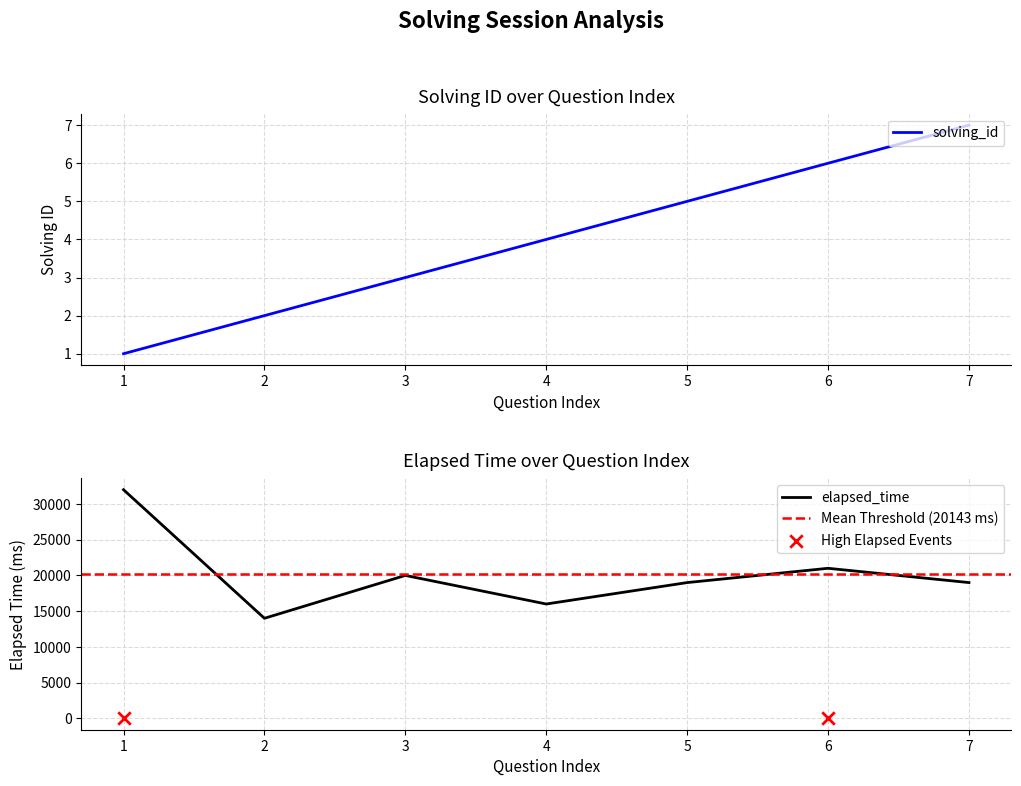

What are all the series names shown in the legend?

solving_id, elapsed_time